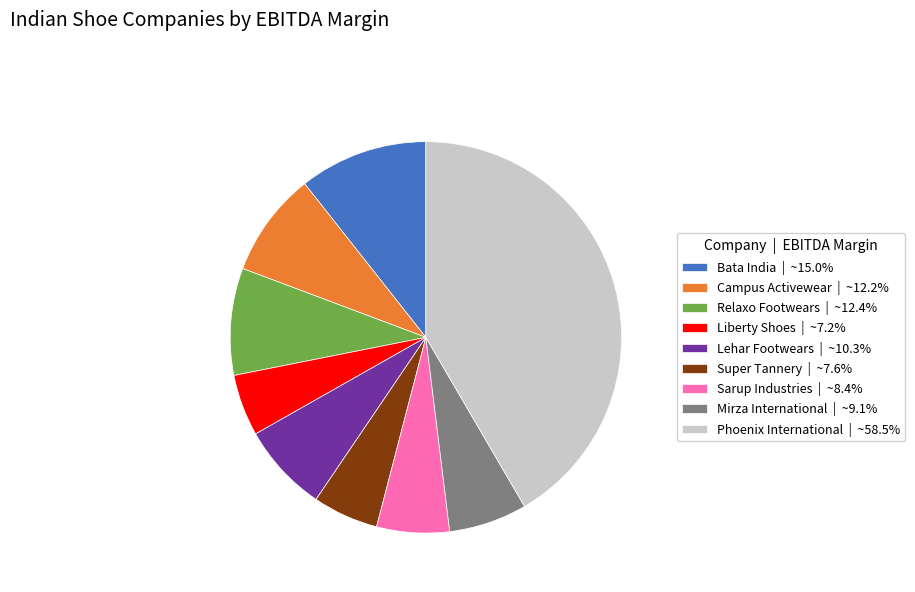

Is there any slice that represents more than half of the pie?

No